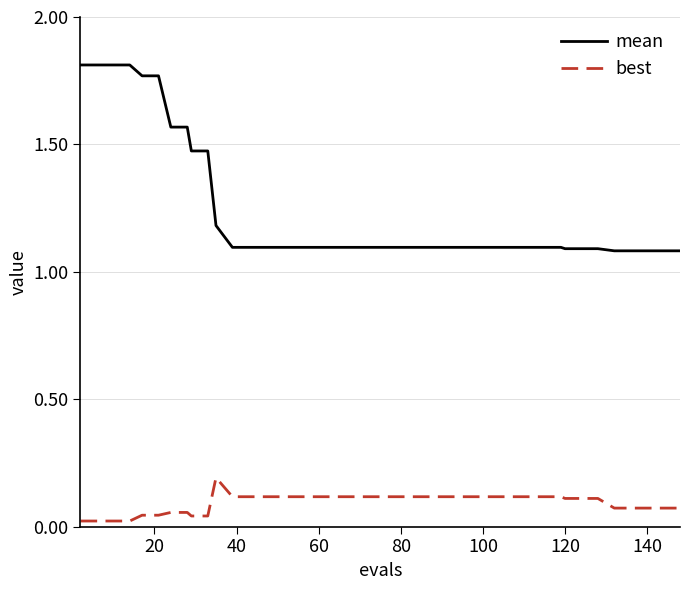

Which series has the largest total across all categories?

mean